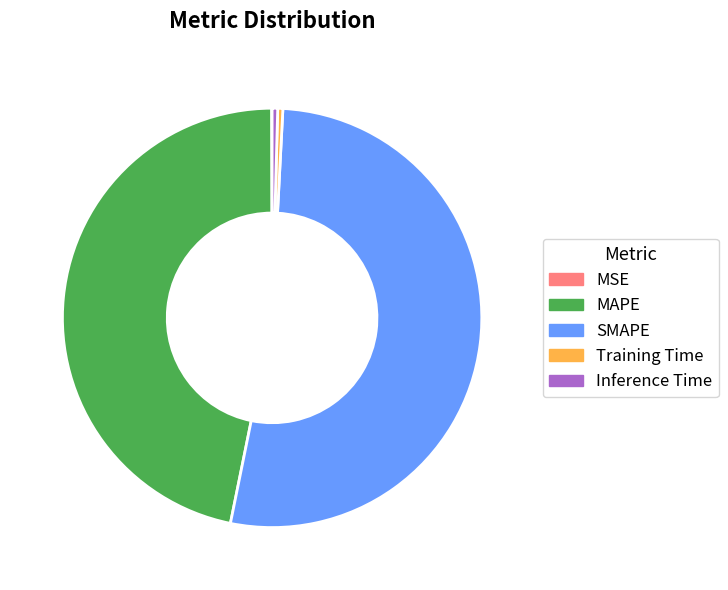

Does SMAPE represent more than half of the total?

Yes